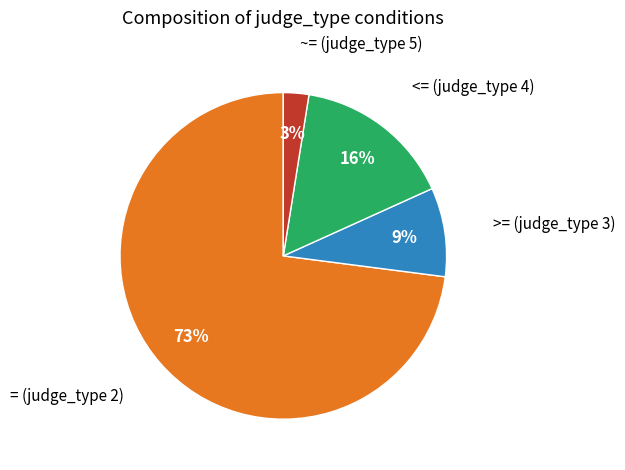

Does any single category account for the majority?

Yes